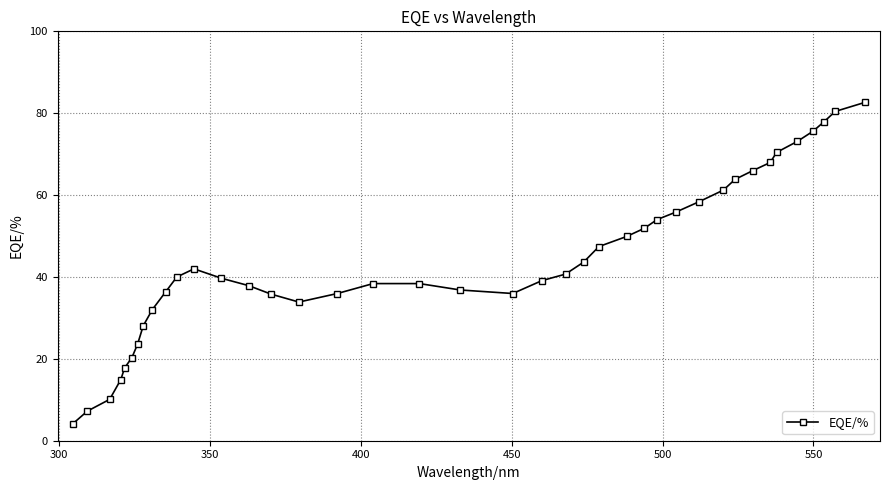

What is the maximum value shown in the chart?

82.6